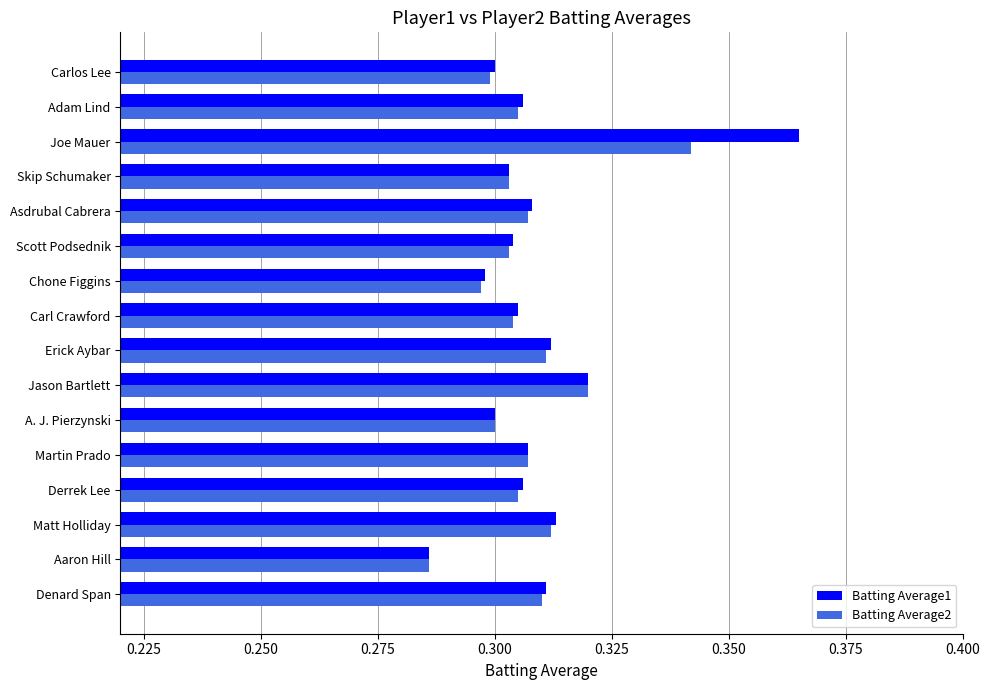

At which label does Batting Average2 reach its minimum?

Aaron Hill